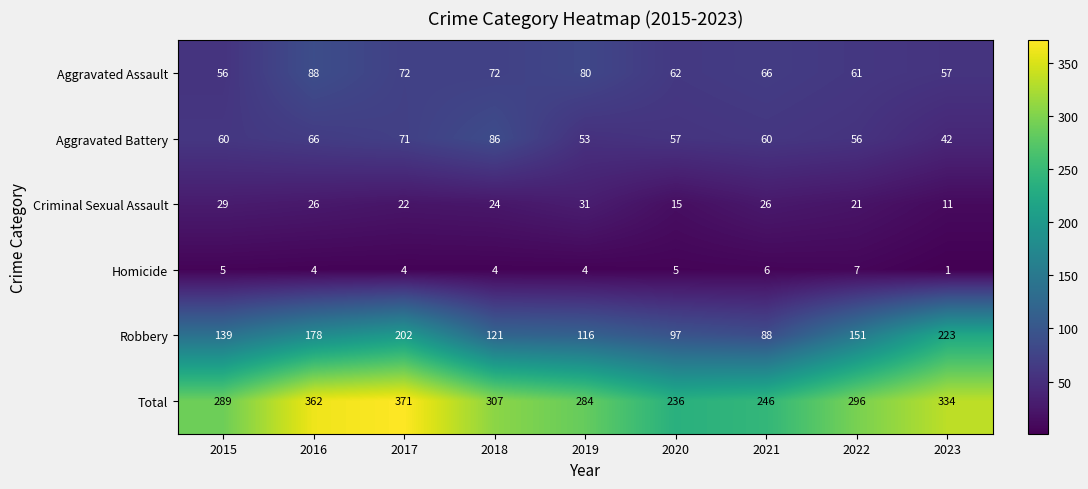

How many data points in Robbery are less than 139?

4